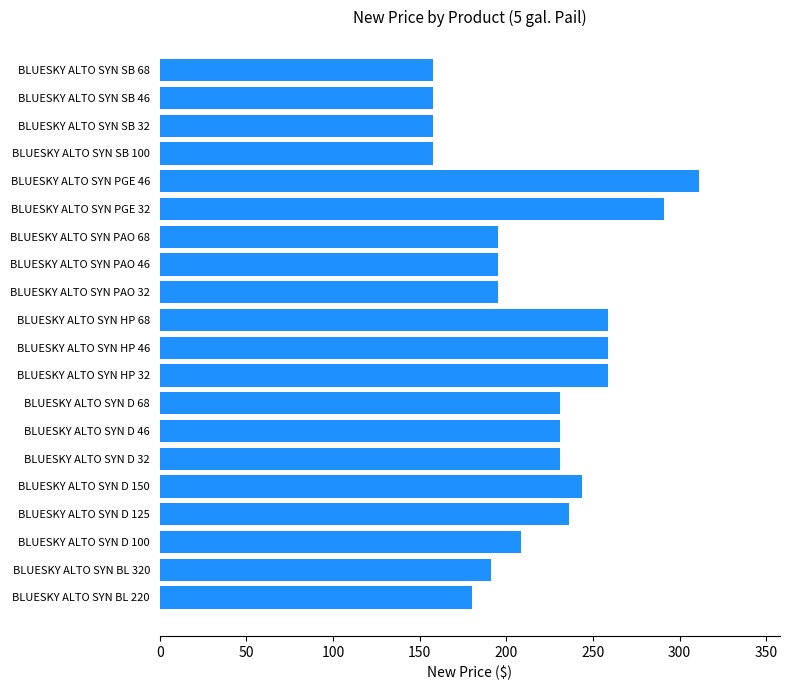

Which category has the highest value across all series?

BLUESKY ALTO SYN PGE 46